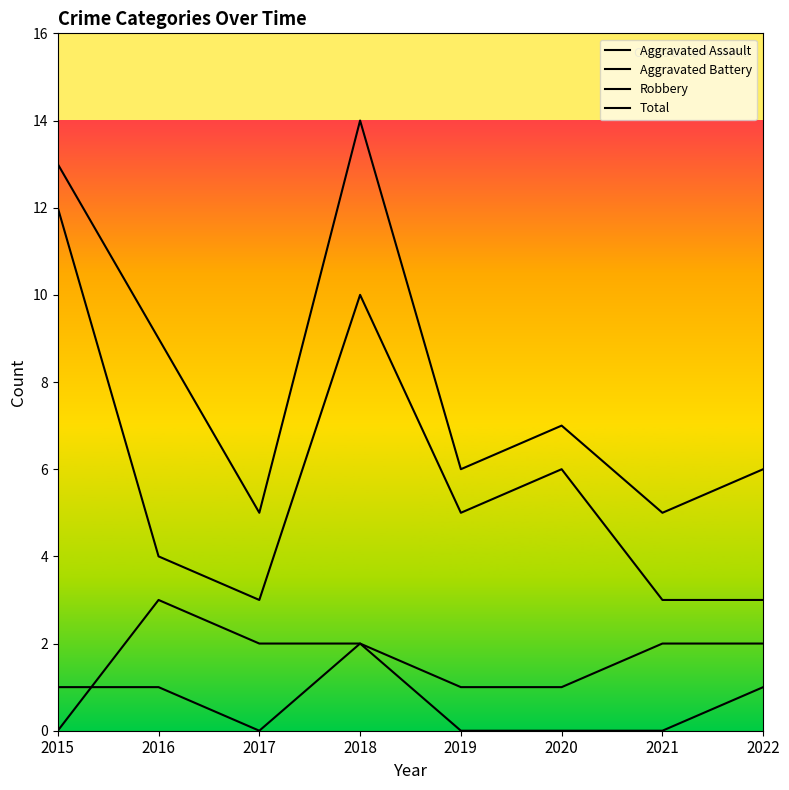

What is the spread (max minus min) of values at 2019?

6